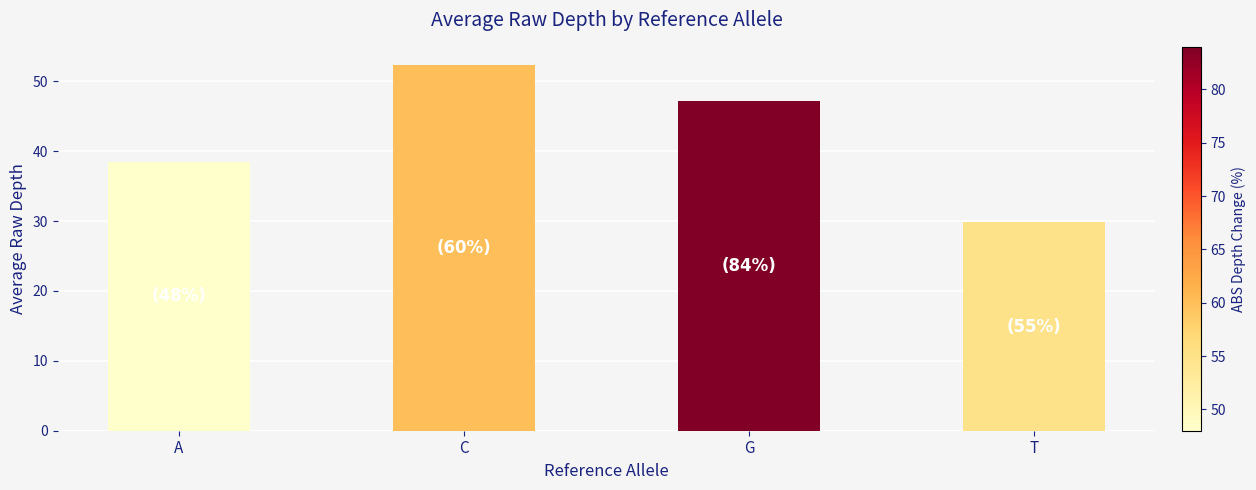

Are the bars grouped side by side (vs. stacked)?

No